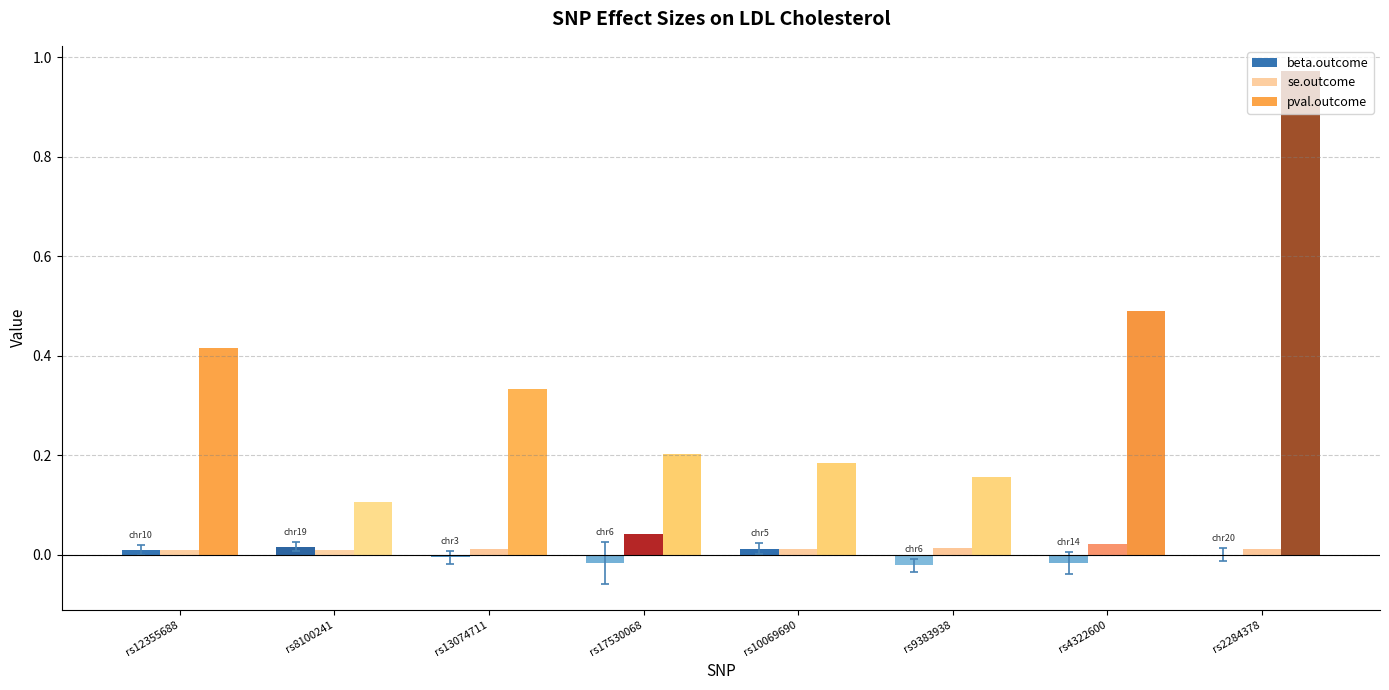

The value of beta.outcome at rs13074711 is -0.0. True or false?

True